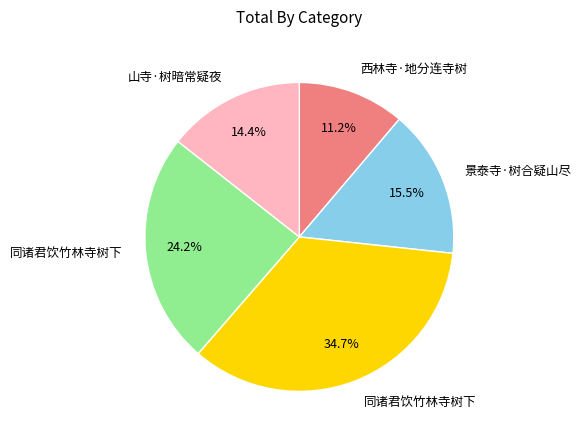

Does any single category account for the majority?

No